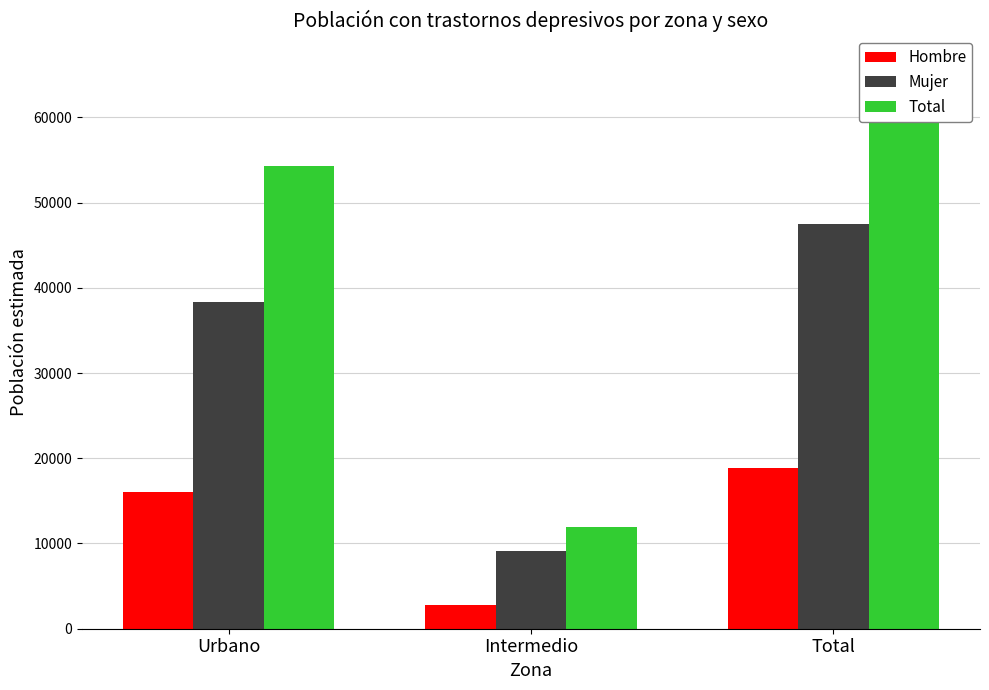

Reading left to right, extract all data points from this chart.

Hombre: 16006	2809	18815
Mujer: 38333	9133	47466
Total: 54339	11942	66281